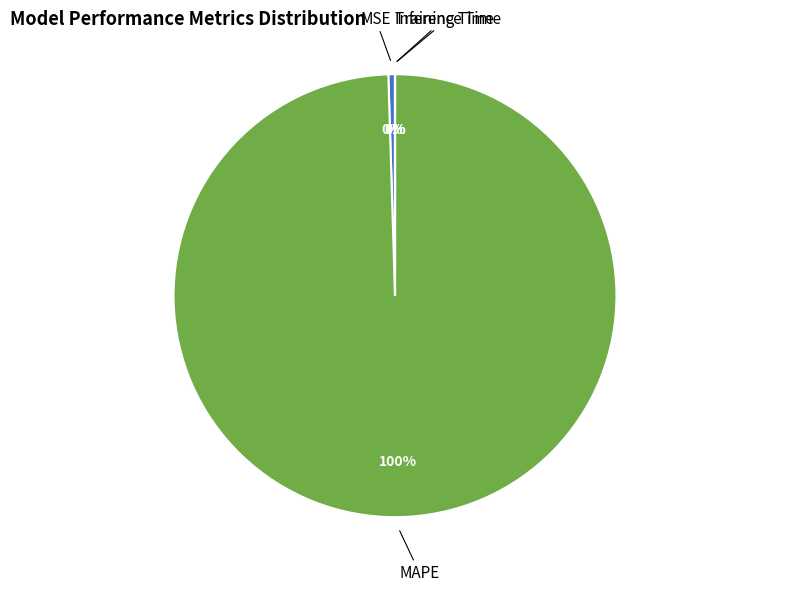

To the nearest percent, what is the average slice percentage?

25%